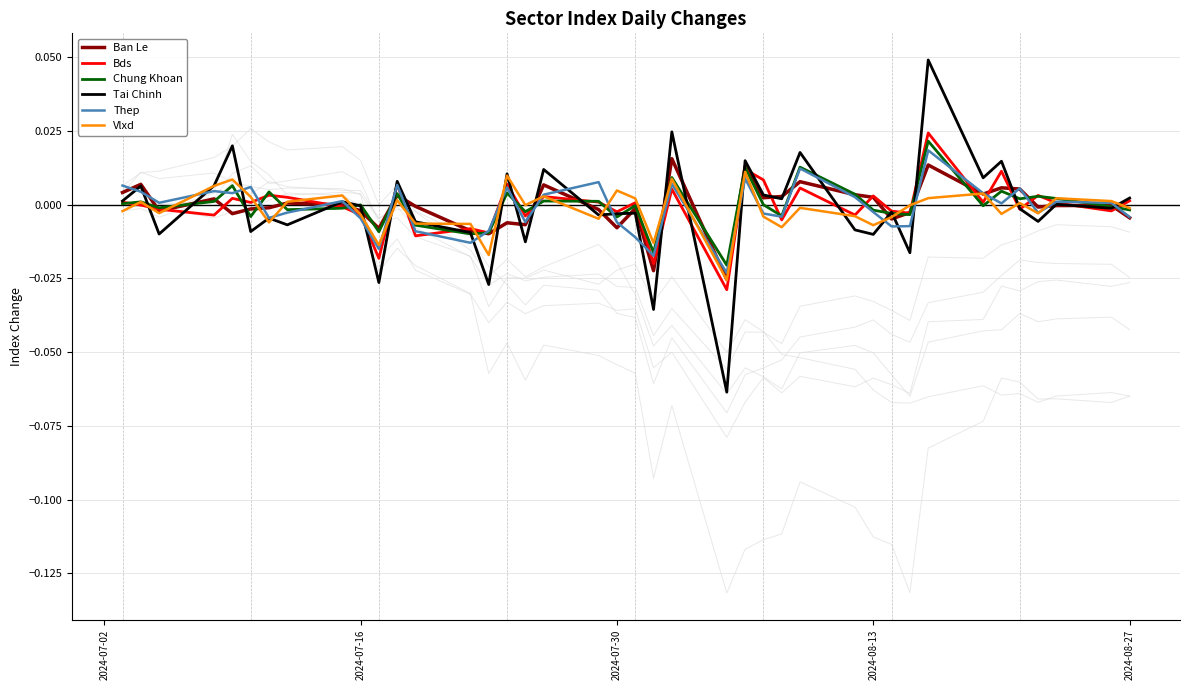

True or false: Vlxd and Chung Khoan cross at least once.

True